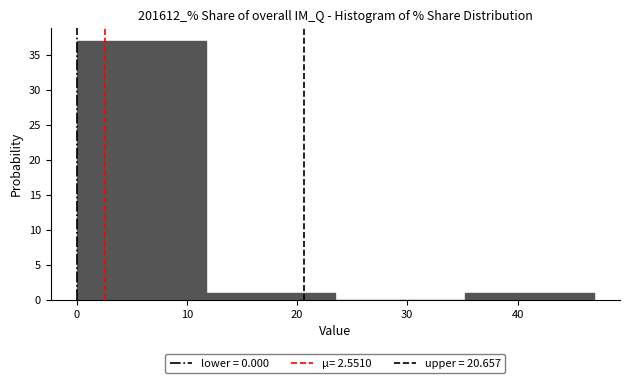

Reading left to right, transcribe this chart: for each bar, give the range it covers on the x-axis and its height. Neither the bar edges nor the heights are printed on the chart, so give them approximately, as read against the axes.

0 to 12: 37
12 to 23: 1
23 to 35: 0
35 to 47: 1